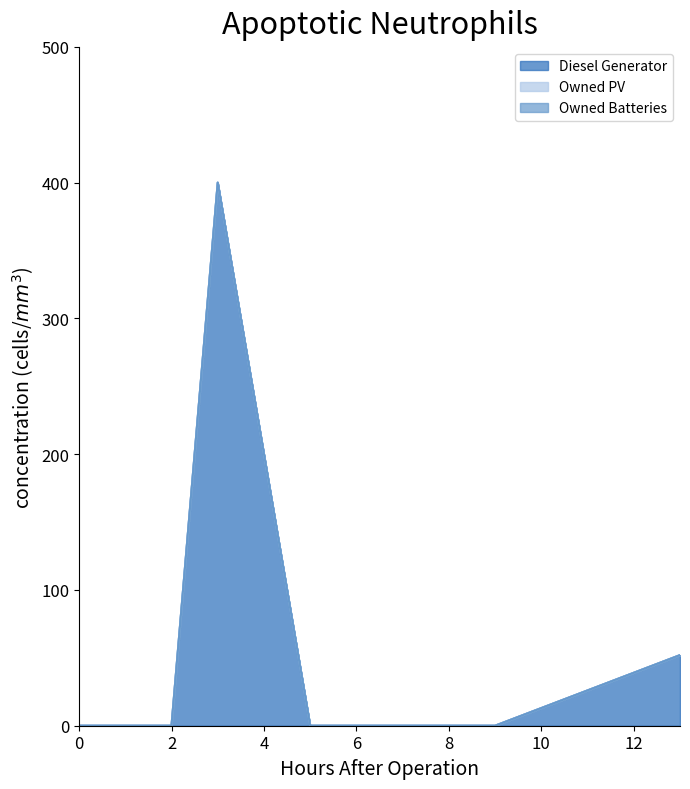

The value of Owned PV at 5 is 0. True or false?

True